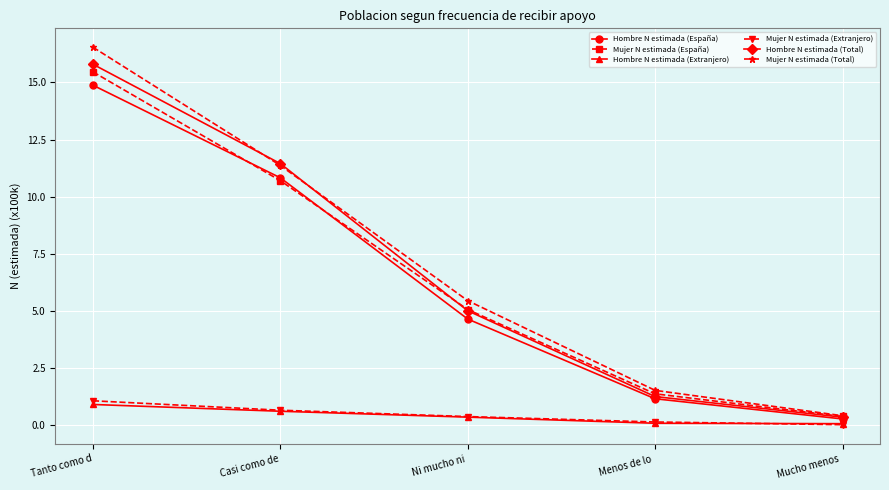

How many lines are shown in the chart?

6